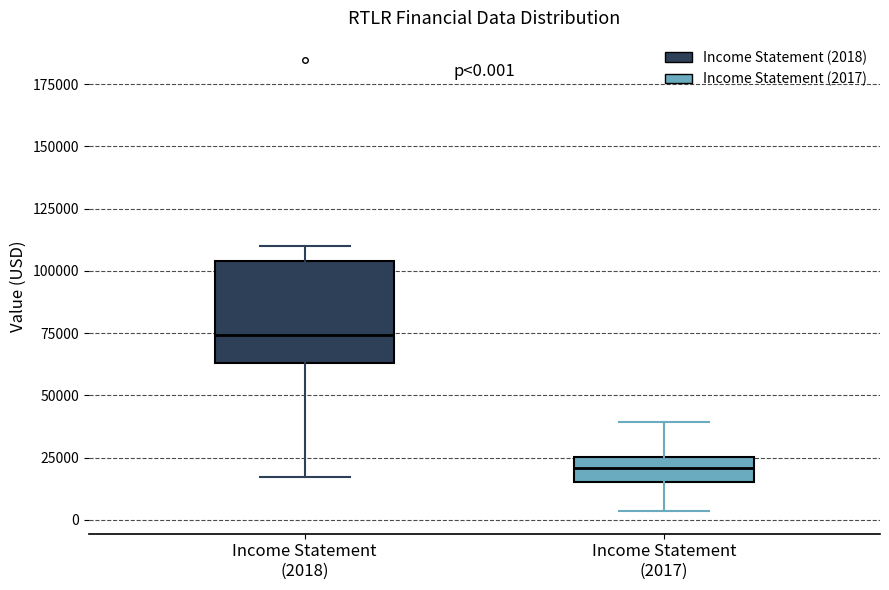

Which box has the highest median line?

Income Statement (2018)